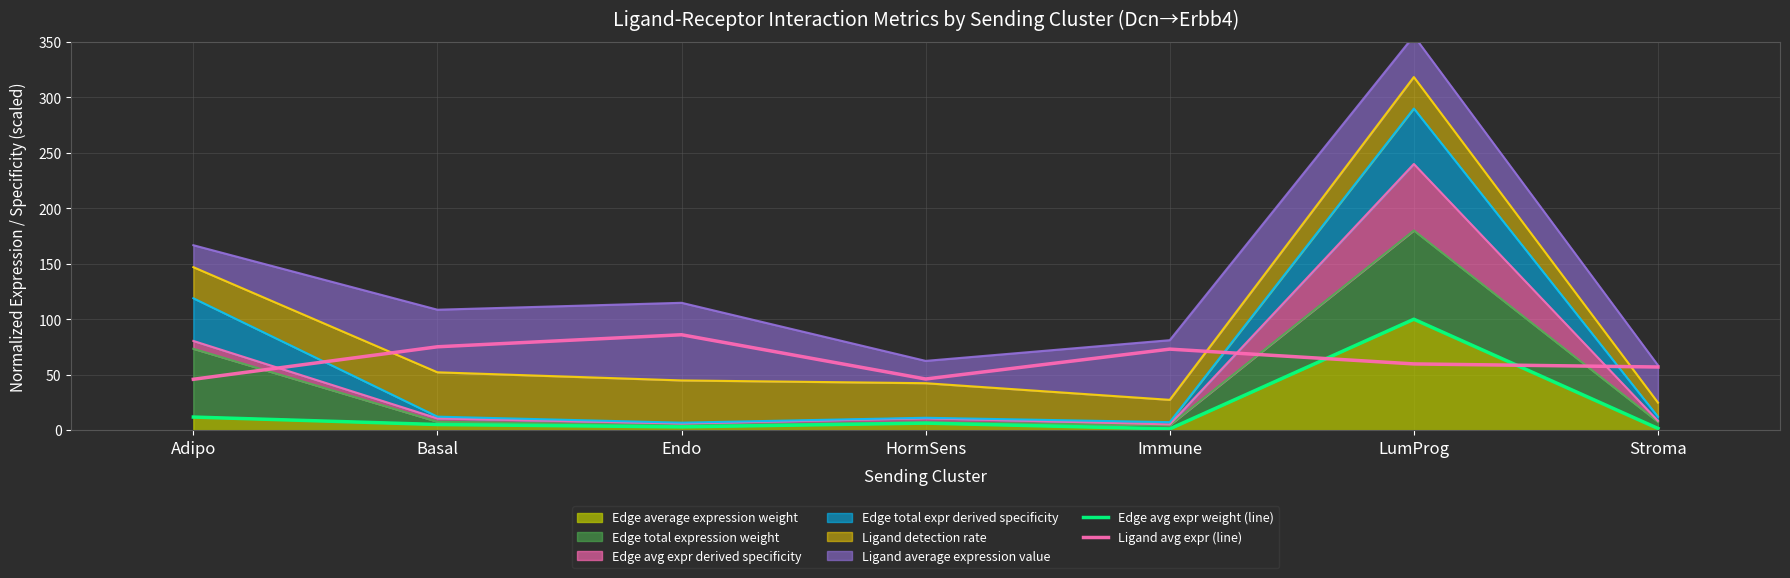

What is the average value of the Edge avg expr weight (line) series?

18.4